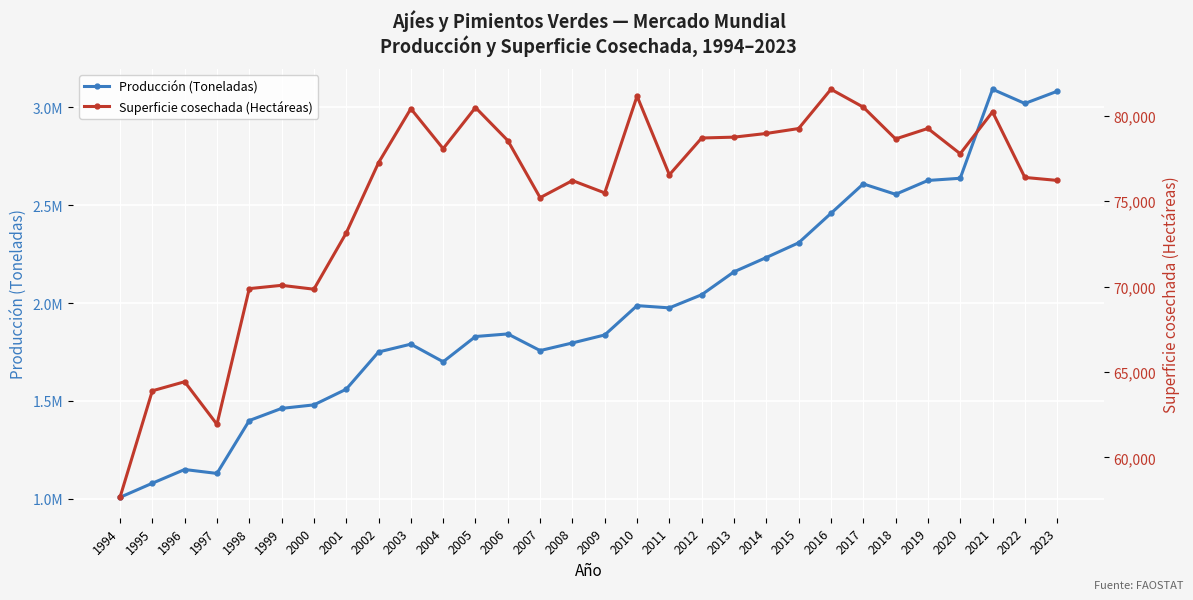

The value of Superficie cosechada (Hectáreas) at 2010 is 30177. True or false?

False